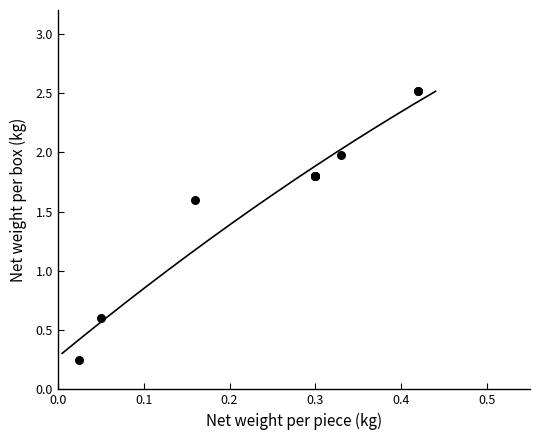

What Y value in the scatter plot is closest to 1?

0.6